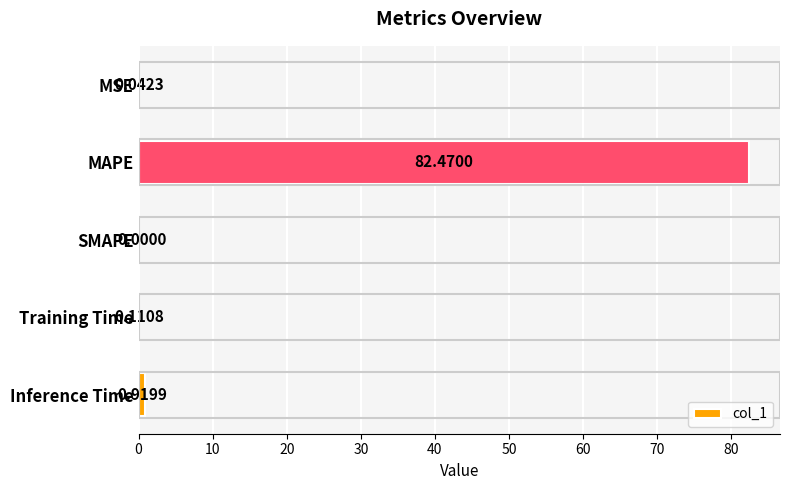

What is the change in value from MAPE to Inference Time?

-81.6